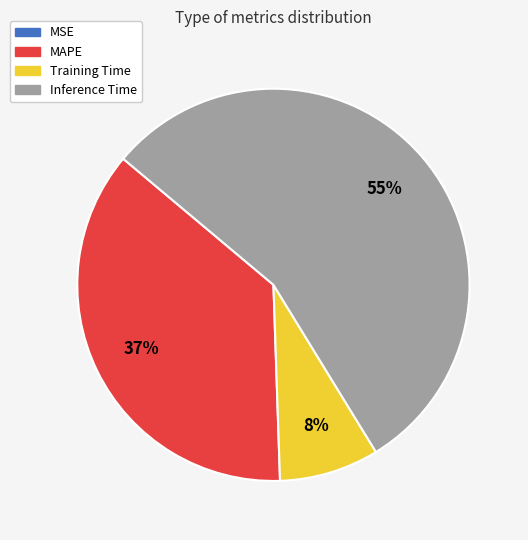

Which category accounts for the majority?

Inference Time